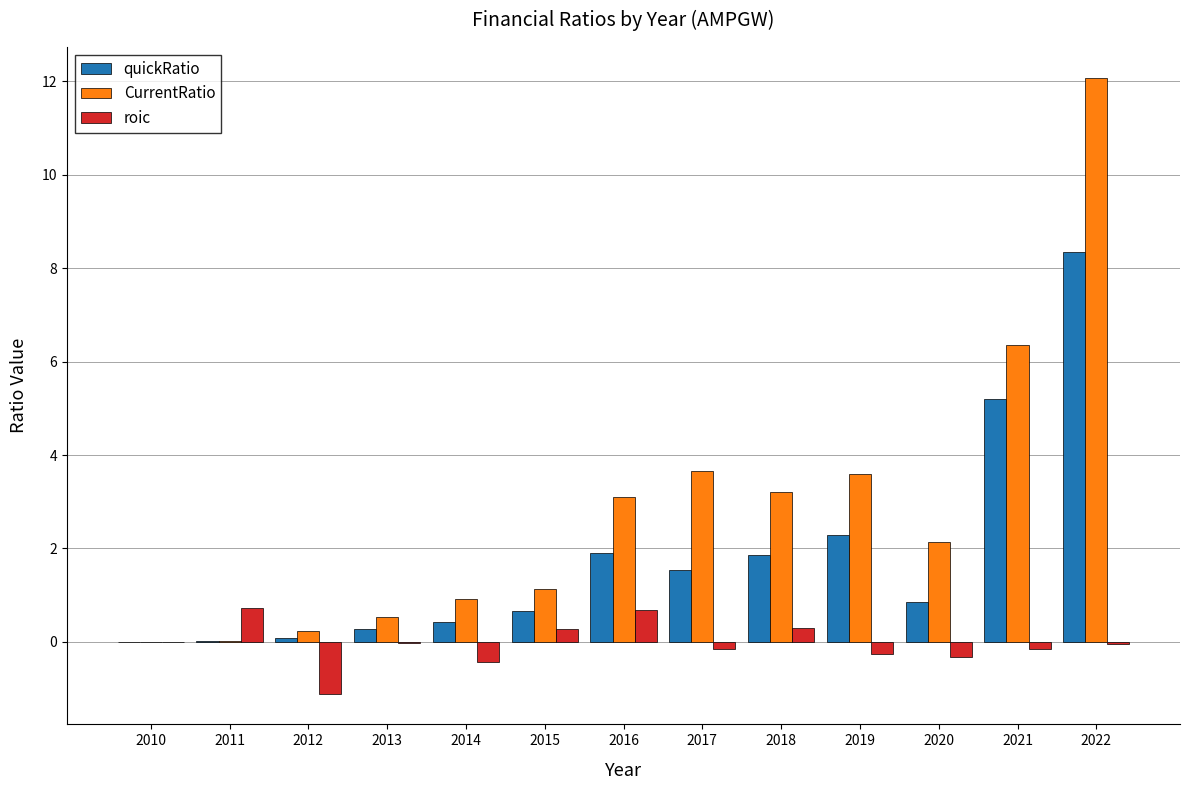

What is the maximum value shown in the chart?

12.1